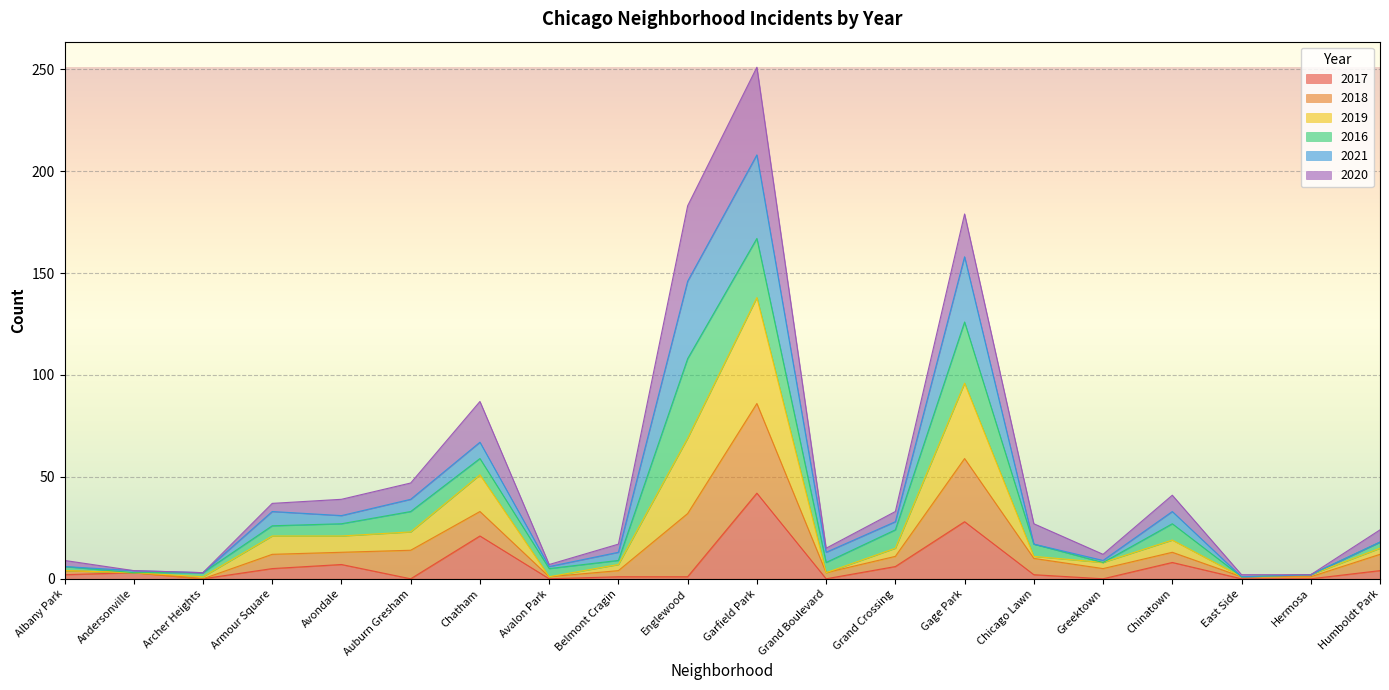

Which category has the highest value in the 2017 series?

Garfield Park